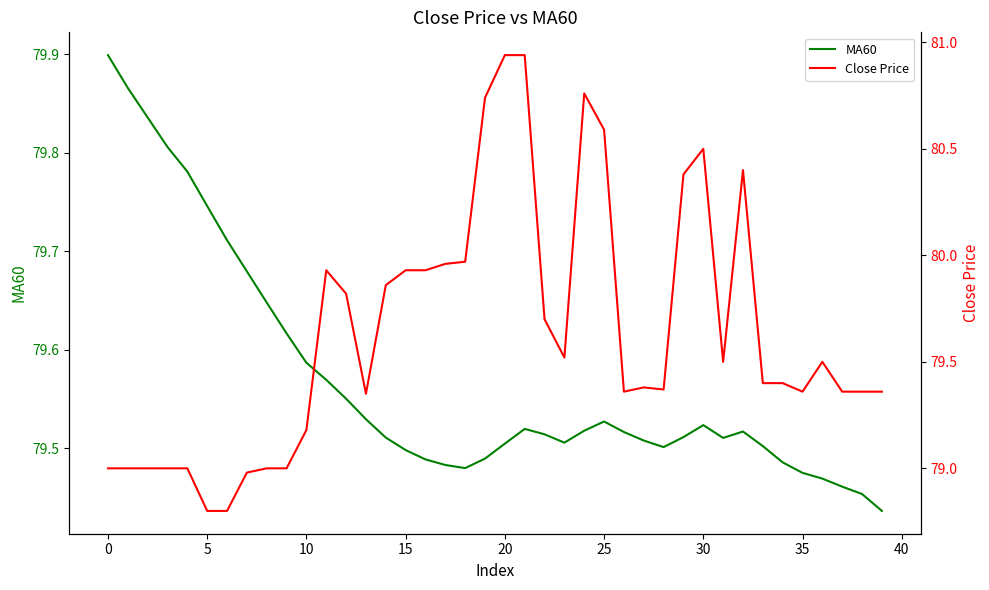

The value of MA60 at 33 is 79.5. True or false?

True